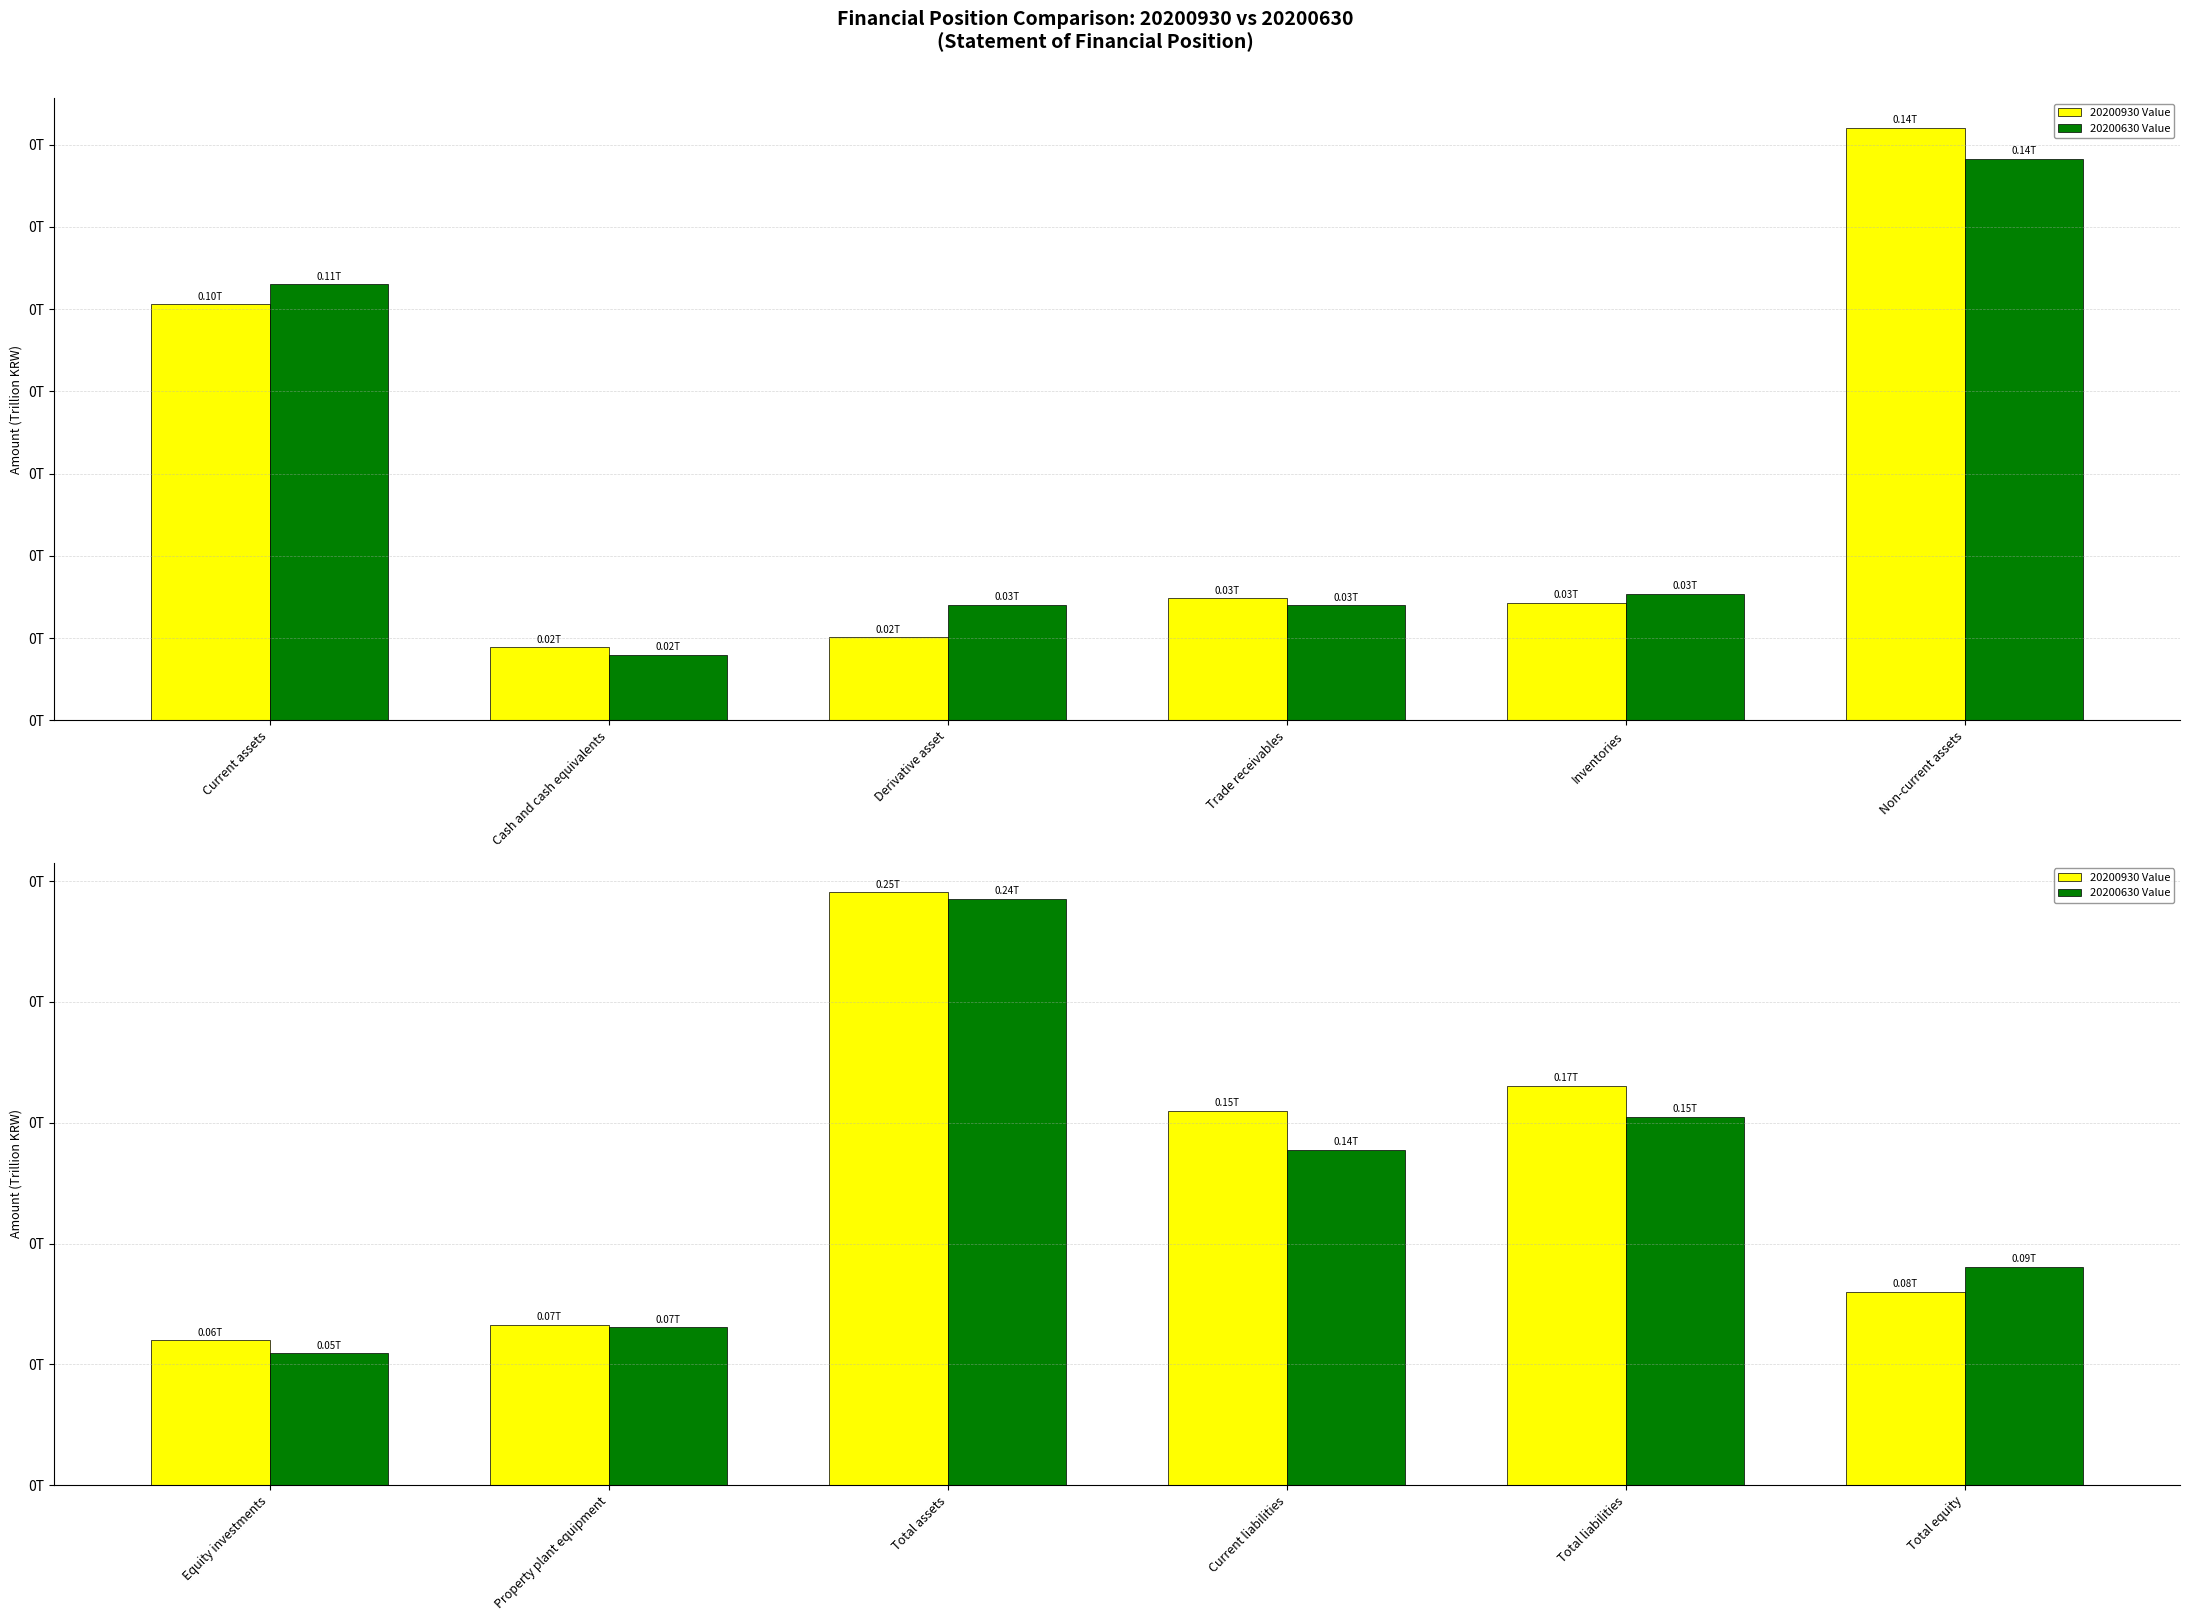

Between Total liabilities and Property plant equipment, which is larger?

Total liabilities